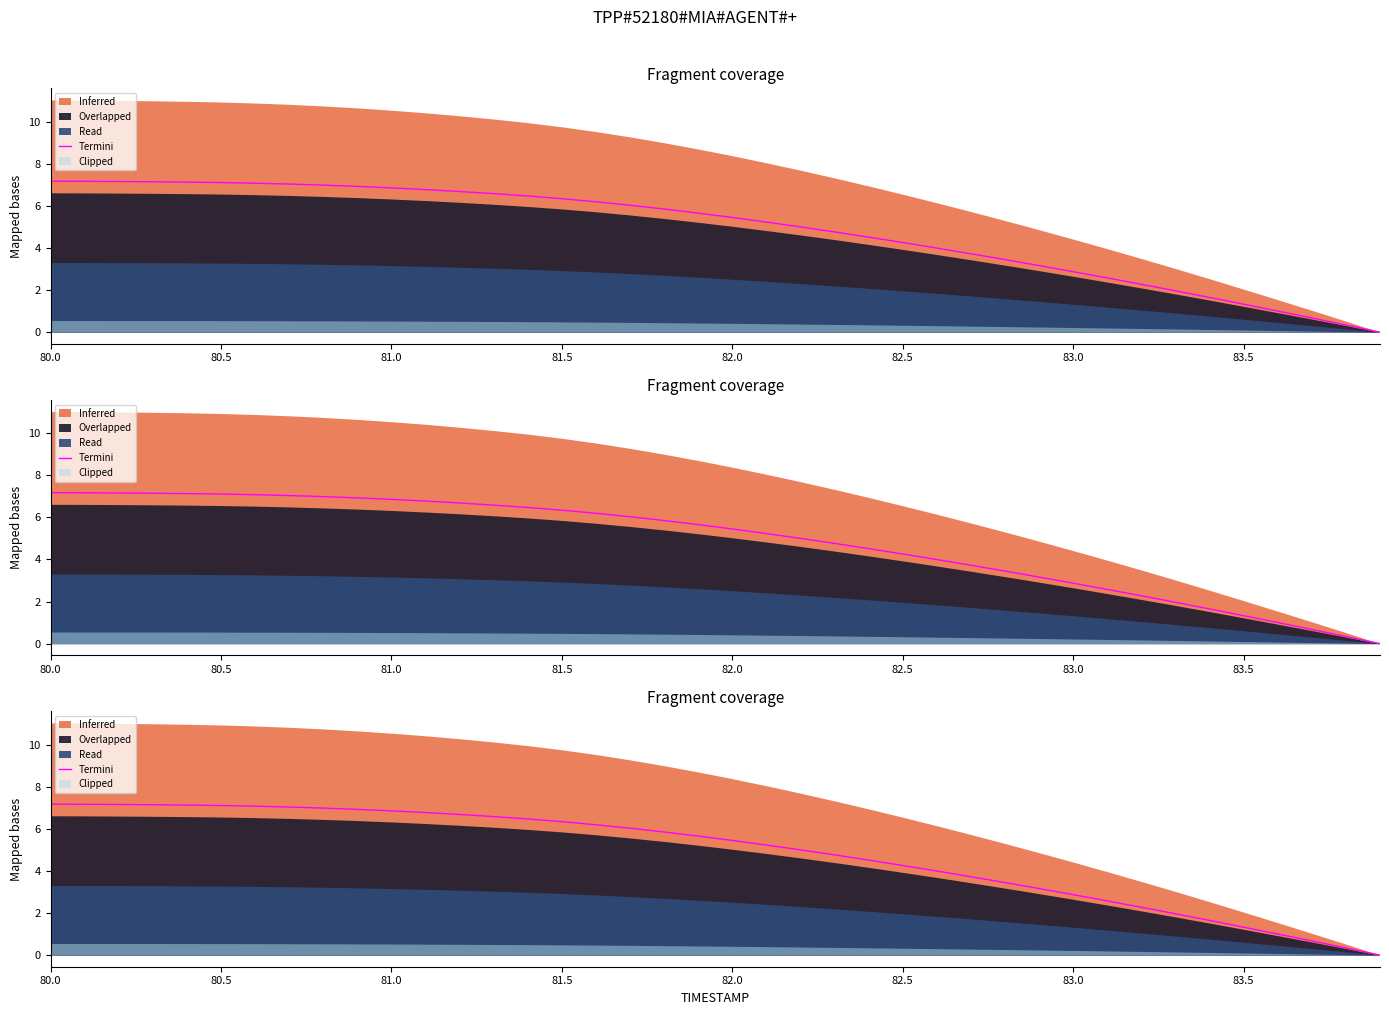

Where does the data first go above 5?

80.0